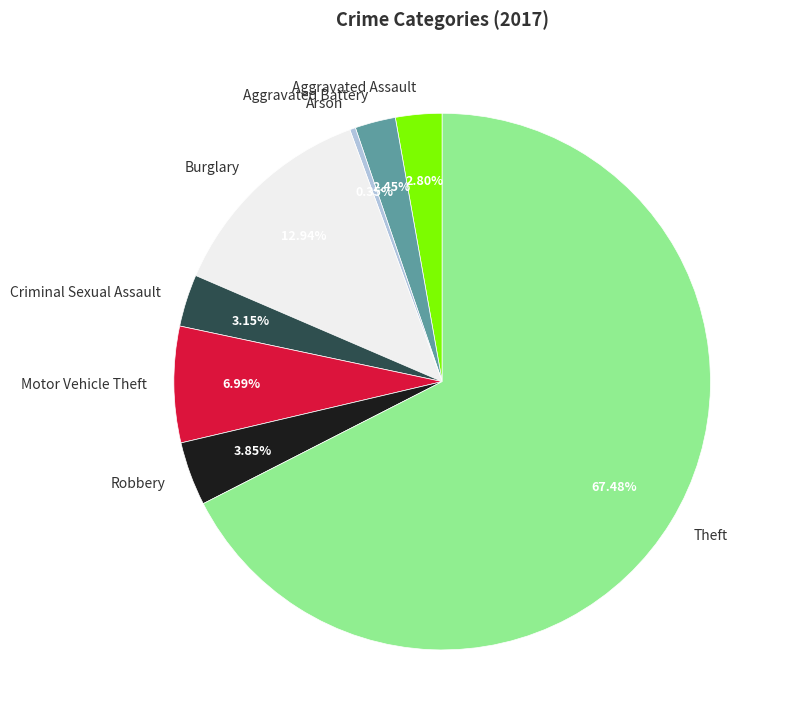

How many segments does this pie chart have?

8